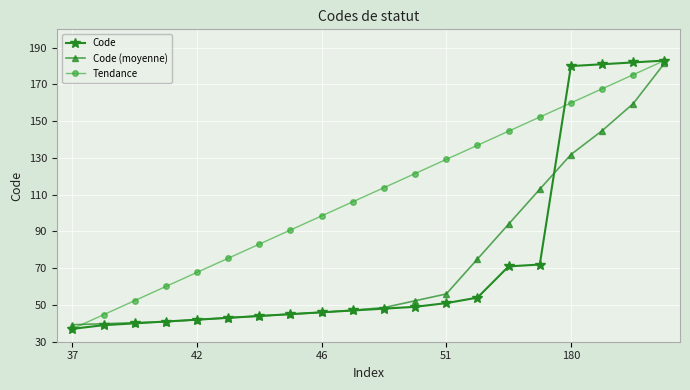

What is the average value of the Tendance series?

110.0